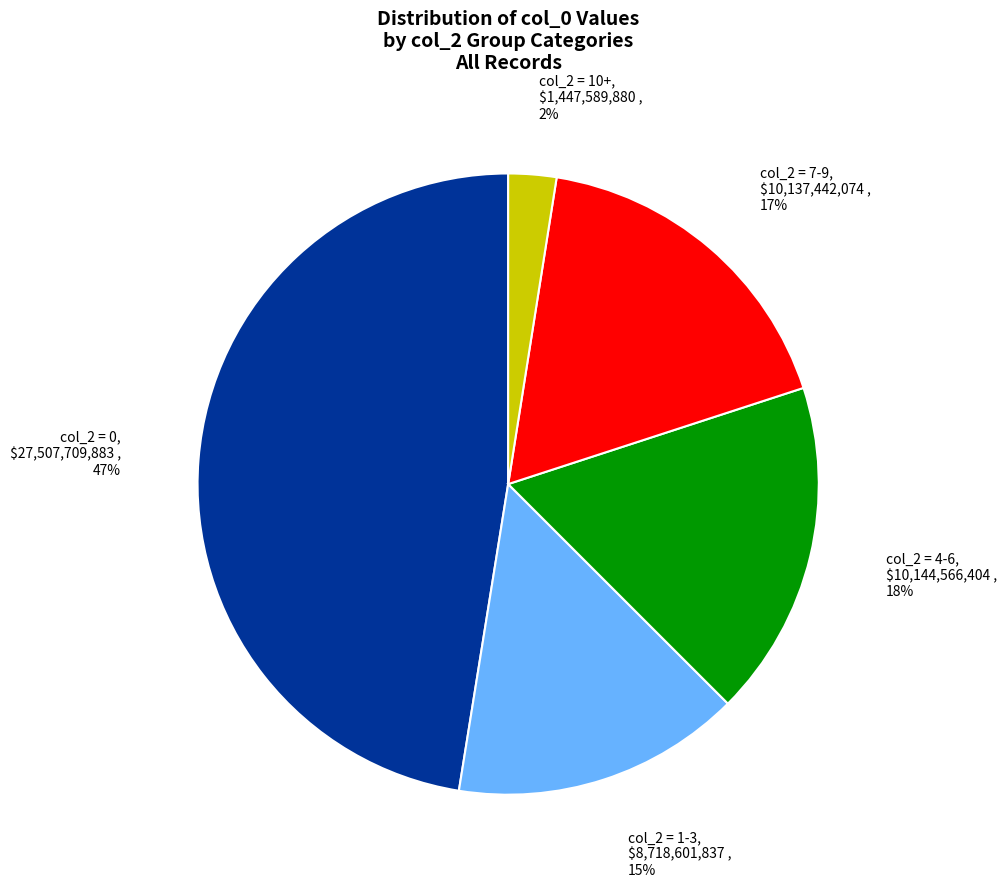

Which has a higher value, col_2 = 10+ or col_2 = 4-6?

col_2 = 4-6